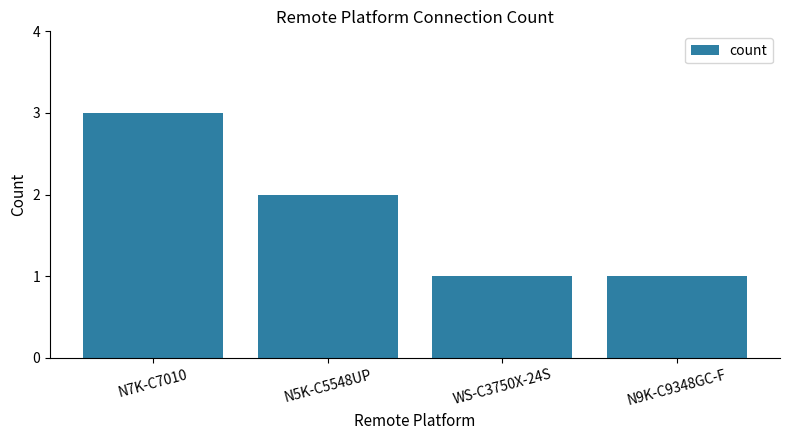

What is the sum of all values?

7